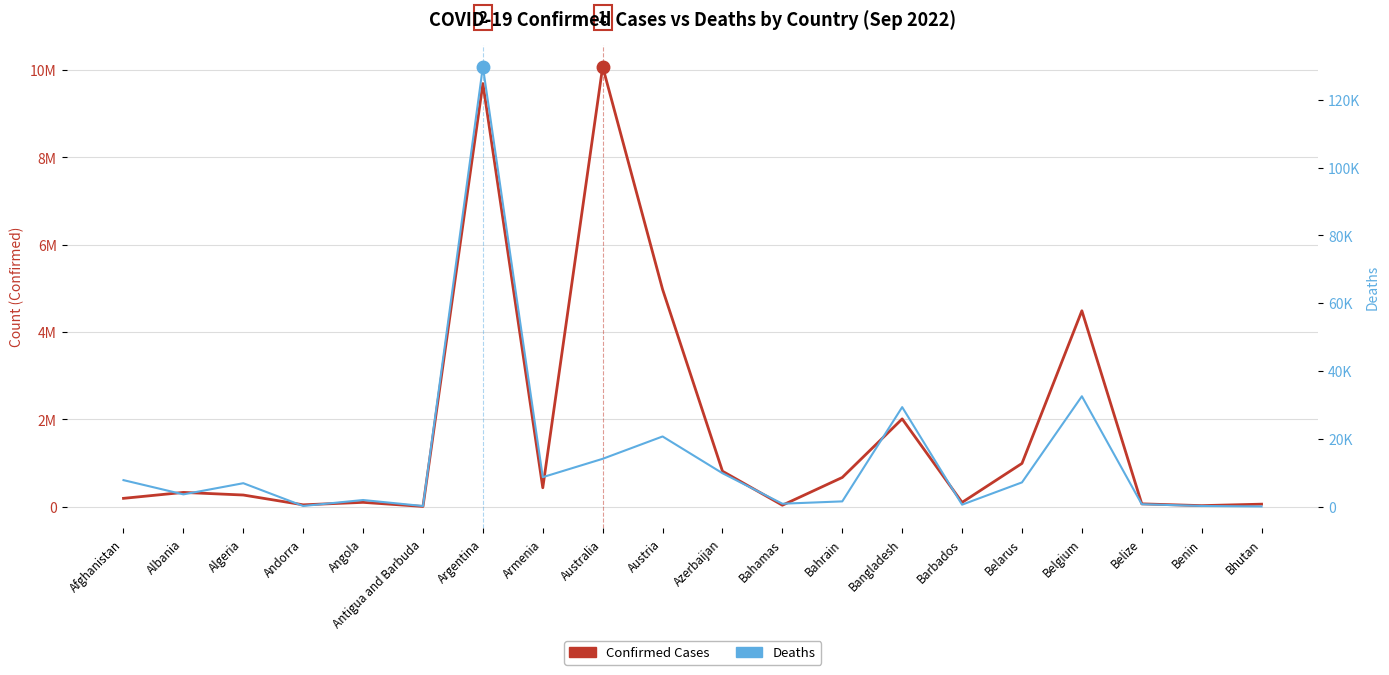

What is the total value across all series at Belarus?

1001155